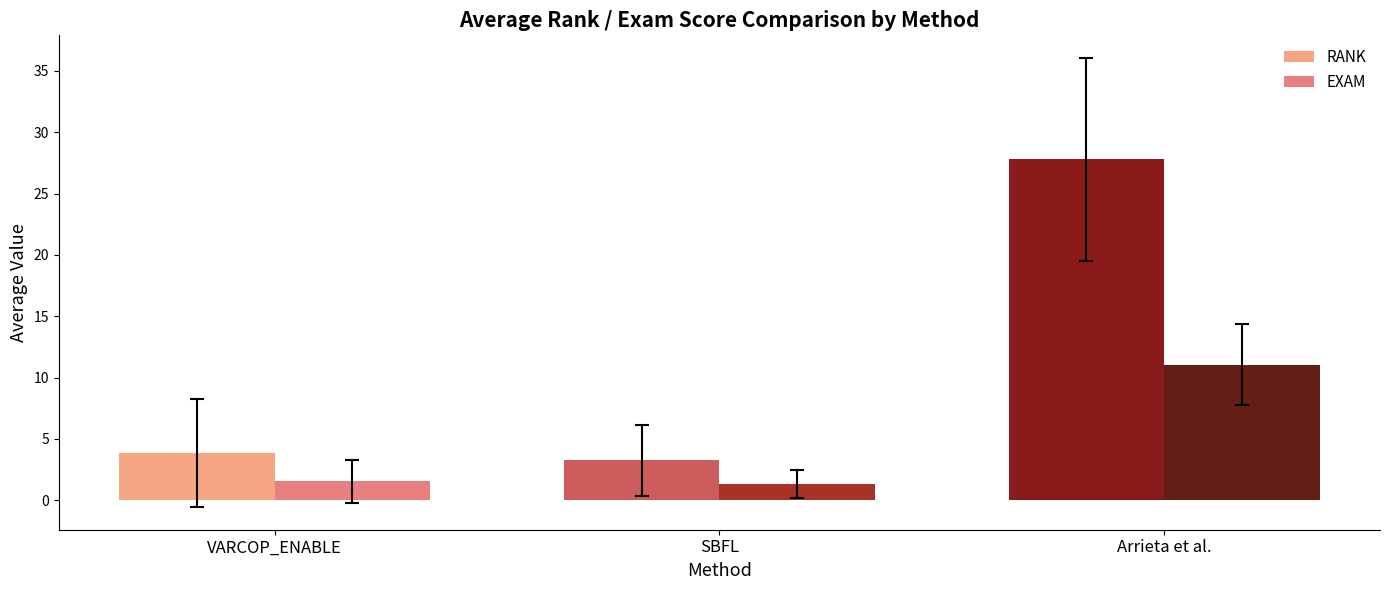

Which has a higher value, Arrieta et al. or SBFL?

Arrieta et al.